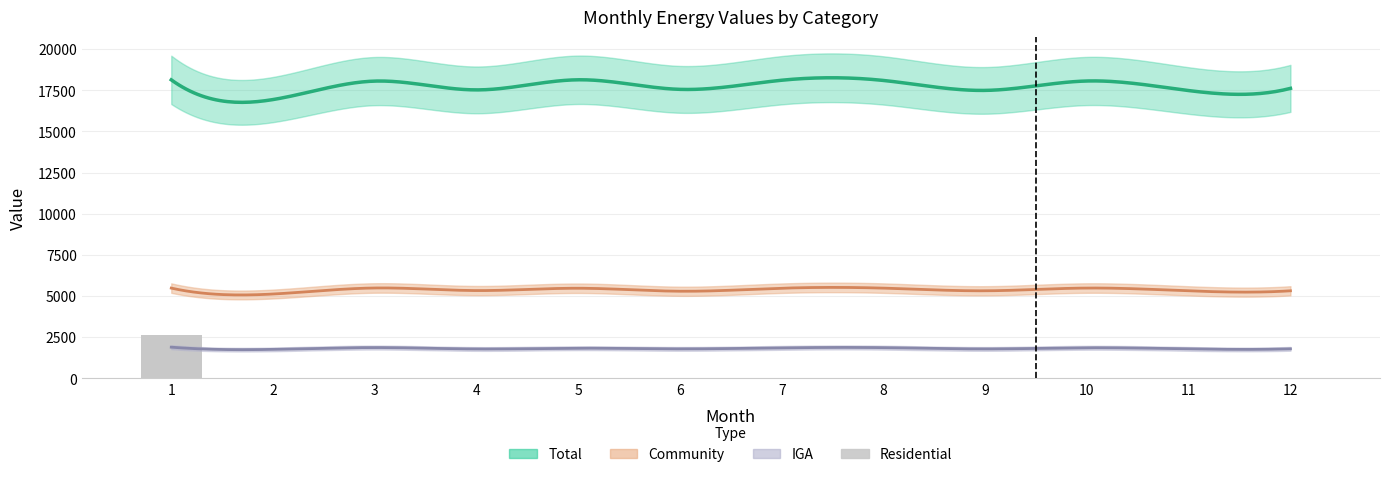

Reading left to right, what are all the values shown in this chart?

2660.2	0.0	0.0	0.0	0.0	0.0	0.0	0.0	0.0	0.0	0.0	0.0